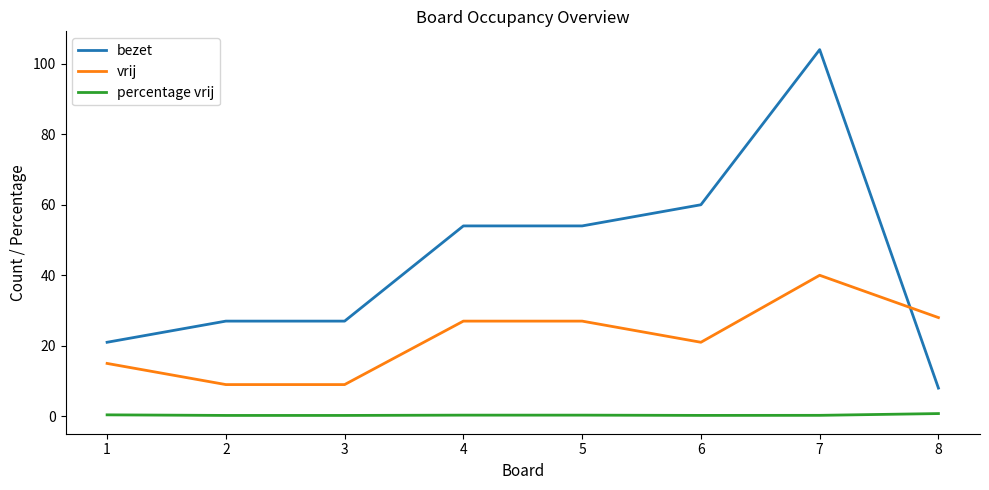

How many times do bezet and vrij cross each other?

1